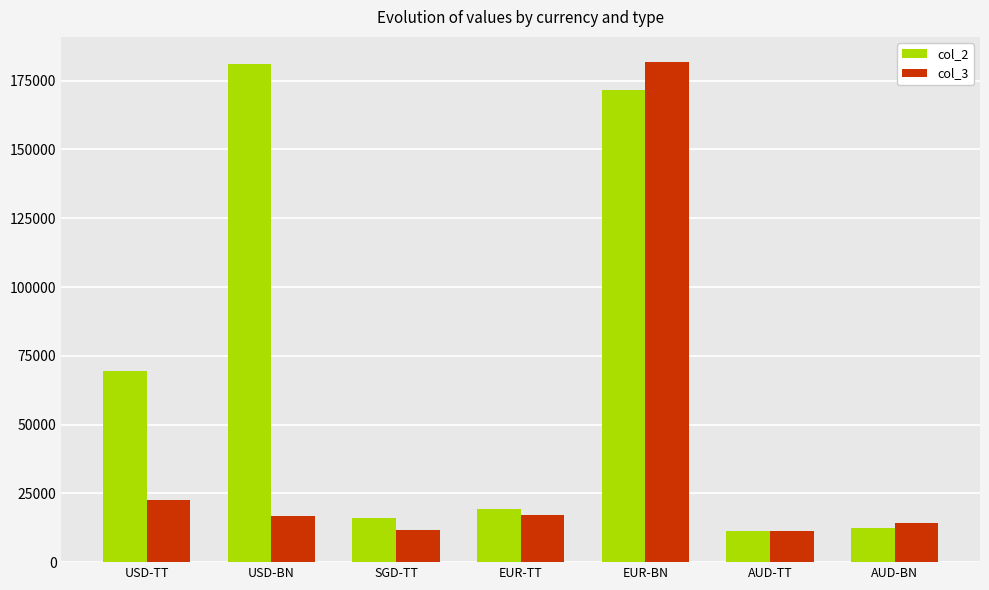

Is it true that col_3 equals 17038 at EUR-TT?

True